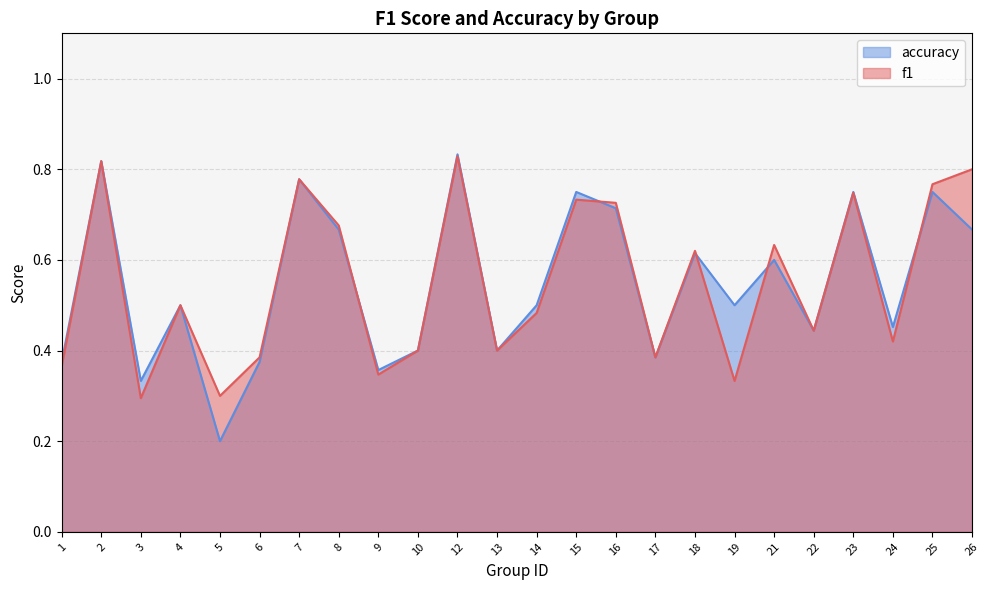

Does the chart have visible grid lines?

Yes